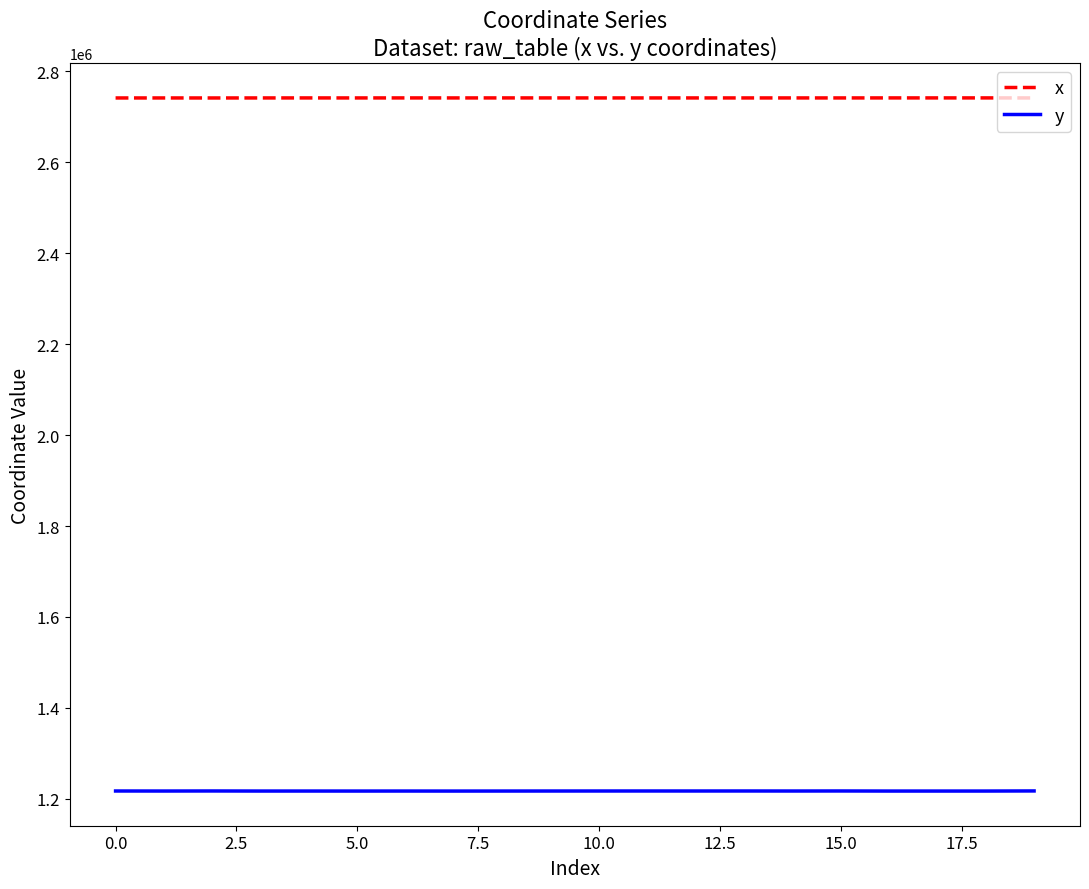

True or false: y has more than 1 points higher than both neighbors.

True